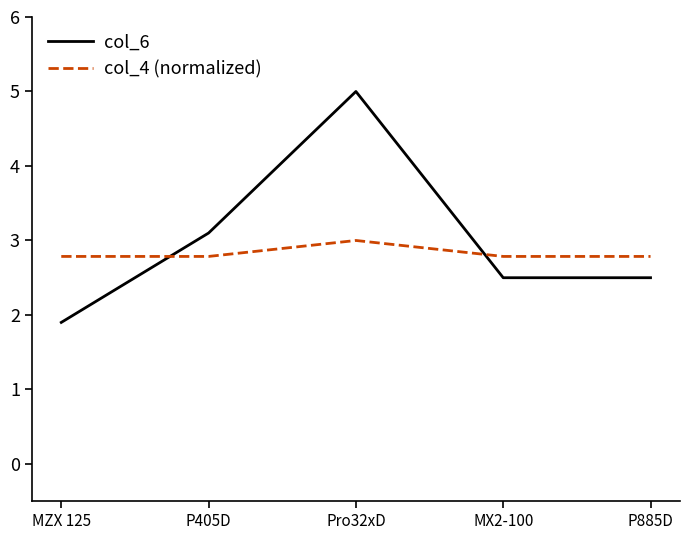

At P885D, list the series in order from smallest to largest.

col_6, col_4 (normalized)